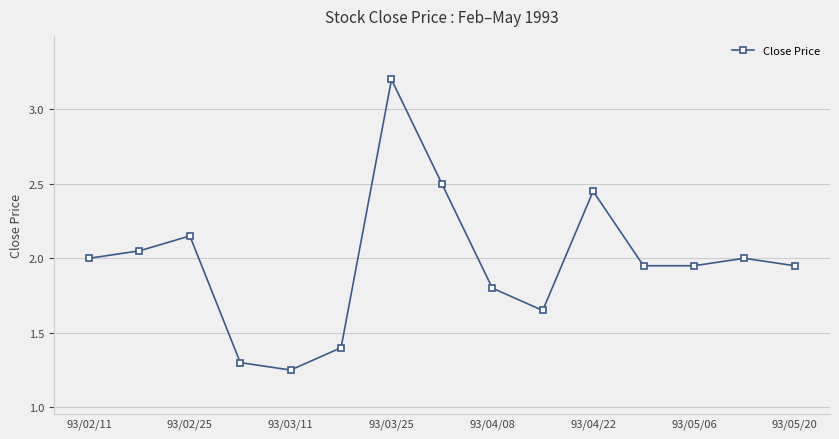

What is the value of the 4th point from the left?

1.3